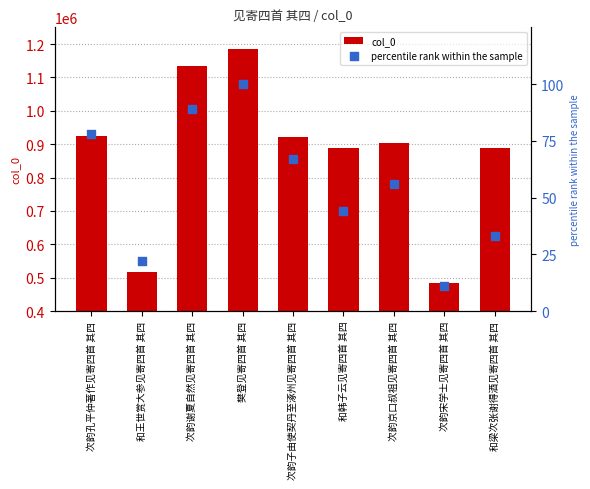

Which series has the widest spread of Y values?

col_0